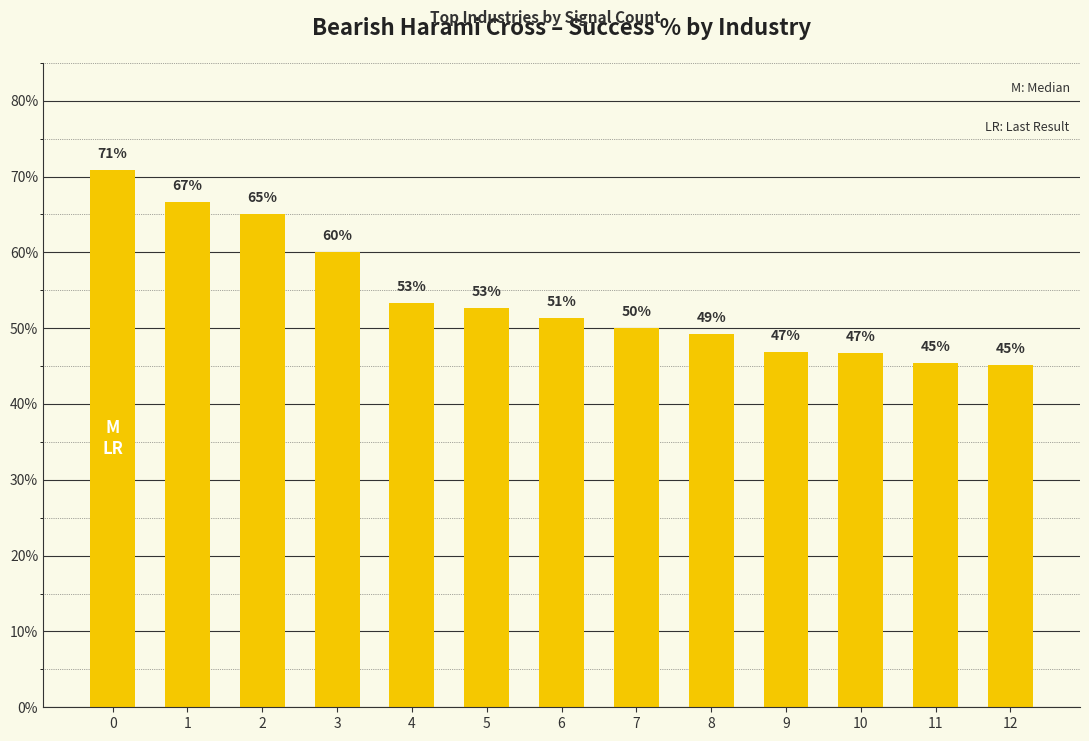

What is the change in value from 0 to 10?

-0.2